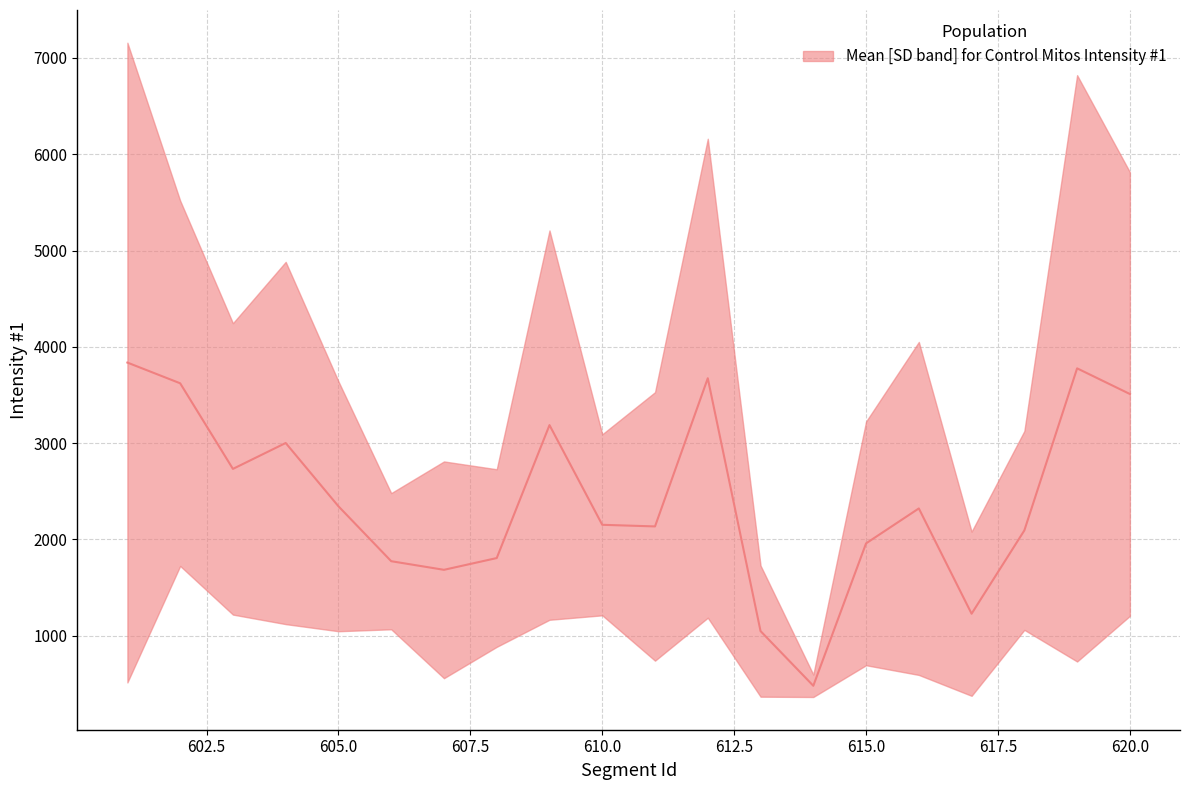

How many lines are shown in the chart?

1